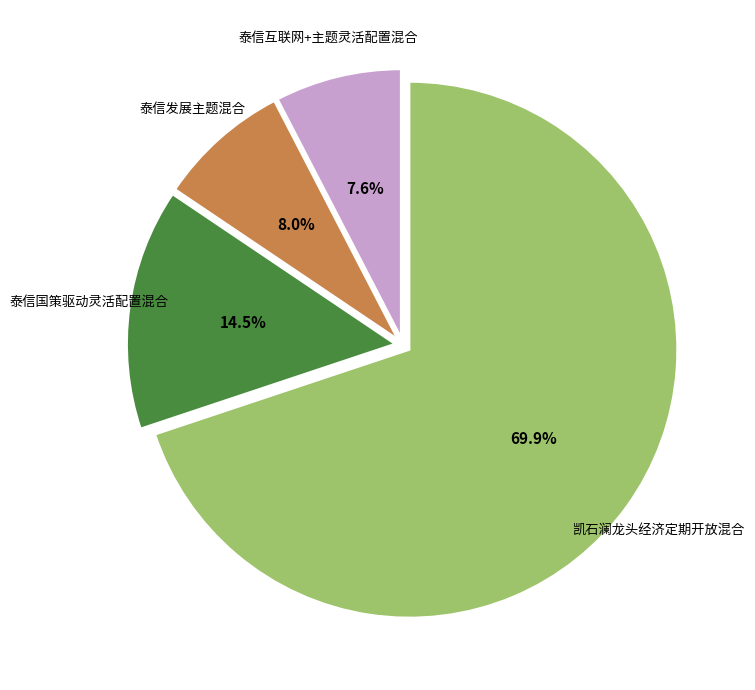

How many slices are in this pie chart?

4